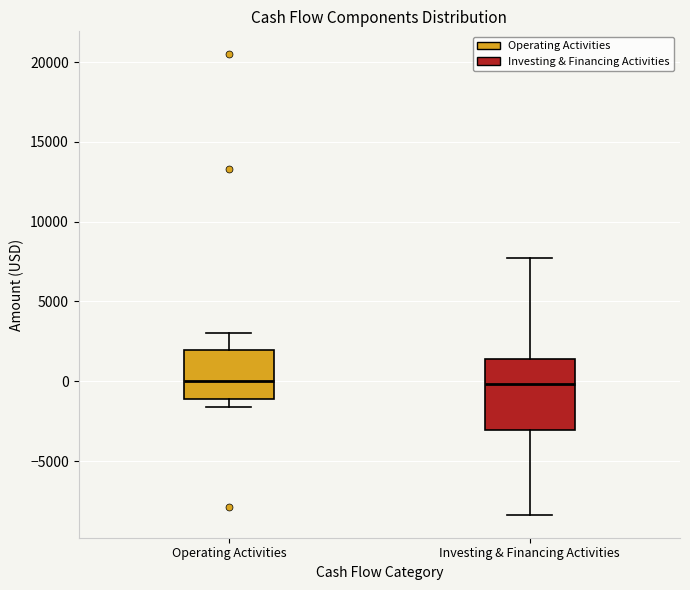

Reading left to right, transcribe this box plot: for each box, give where its median line is, the range the box spans, and where its two whiskers end, as read against the y-axis. The values are not printed on the chart, so give them approximately, as read against the axis.

Operating Activities: median 0, box -1000 to 2000, whiskers -1500 to 3000
Investing & Financing Activities: median 0, box -3000 to 1500, whiskers -8500 to 7500